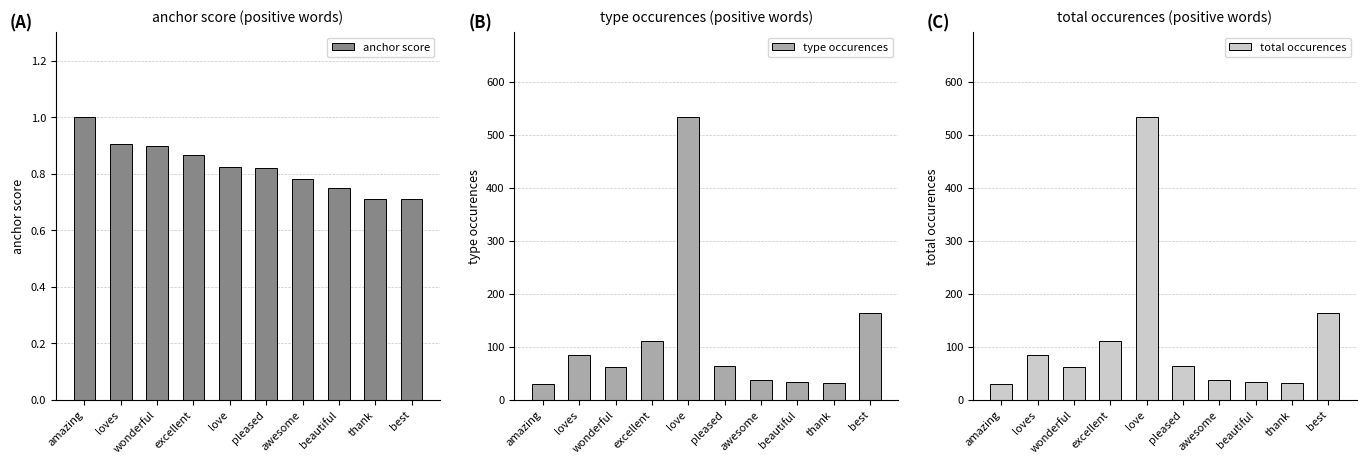

At how many categories does at least one series exceed 264?

1